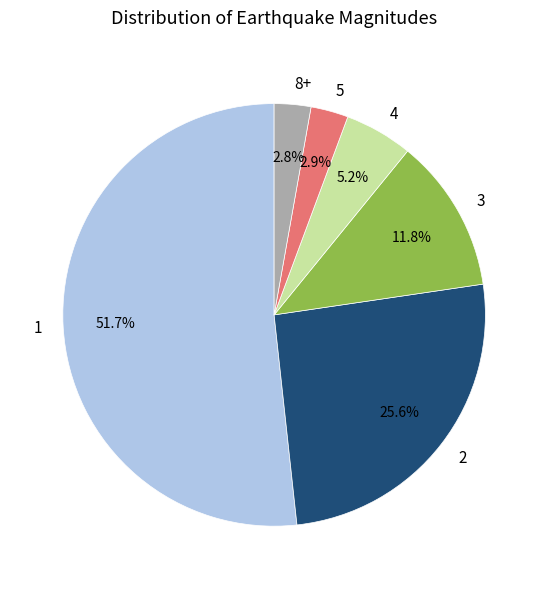

Which has a higher value, 3 or 8+?

3